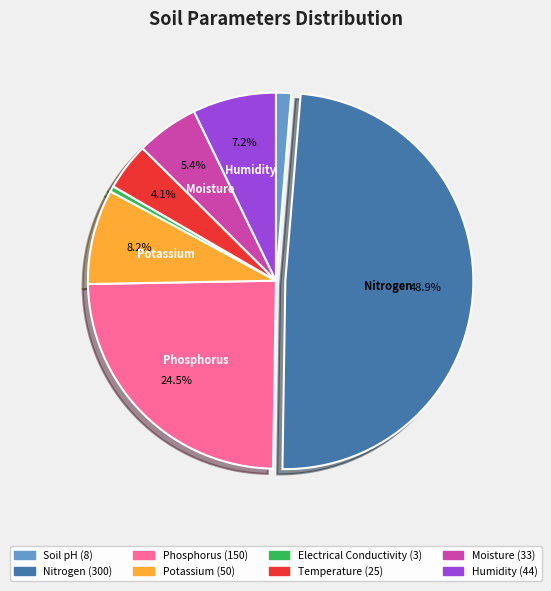

Is Electrical Conductivity the majority of the pie?

No